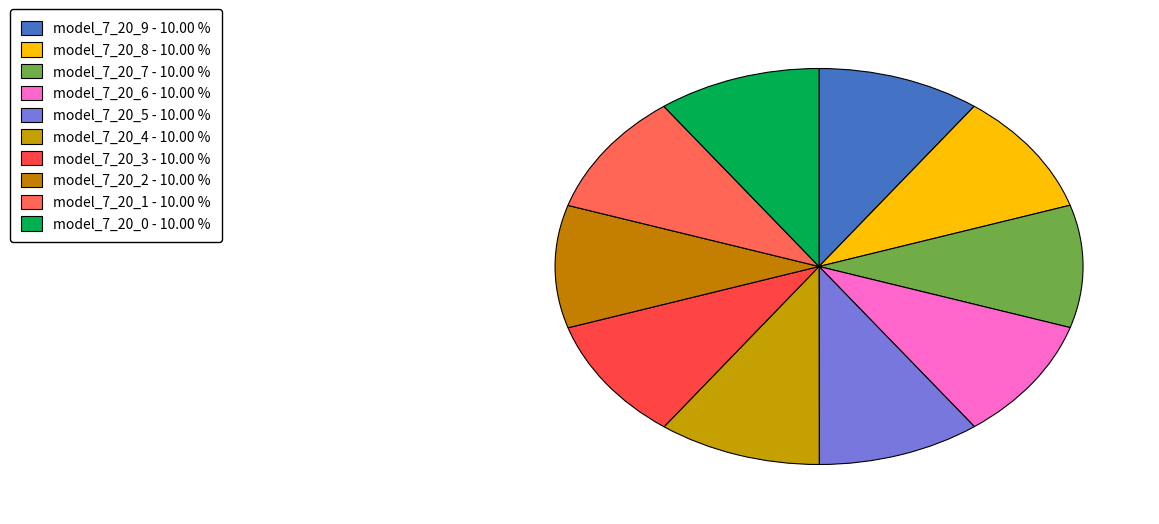

Is the sum of model_7_20_6 and model_7_20_4 greater than half?

No